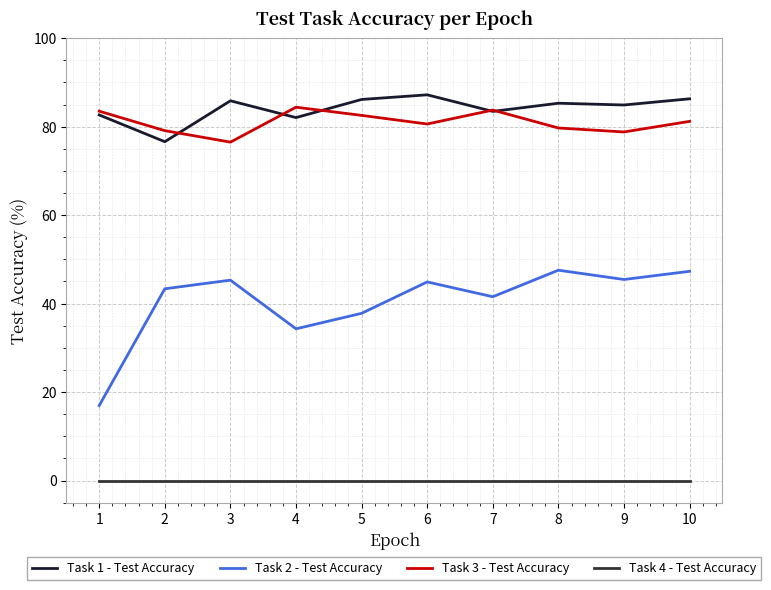

Which category has the highest value in the Task 3 - Test Accuracy series?

4